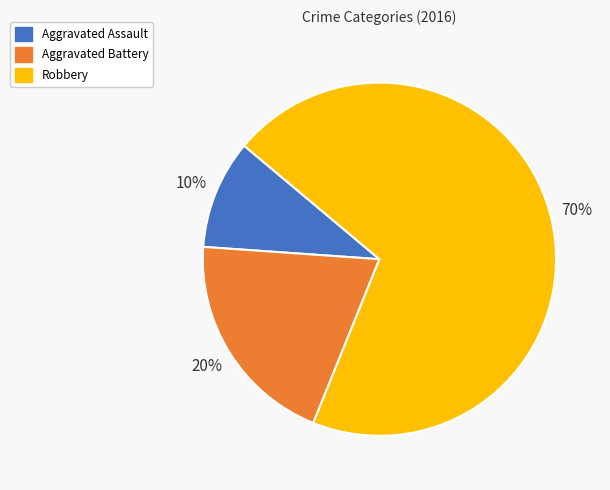

How many slices are in this pie chart?

3